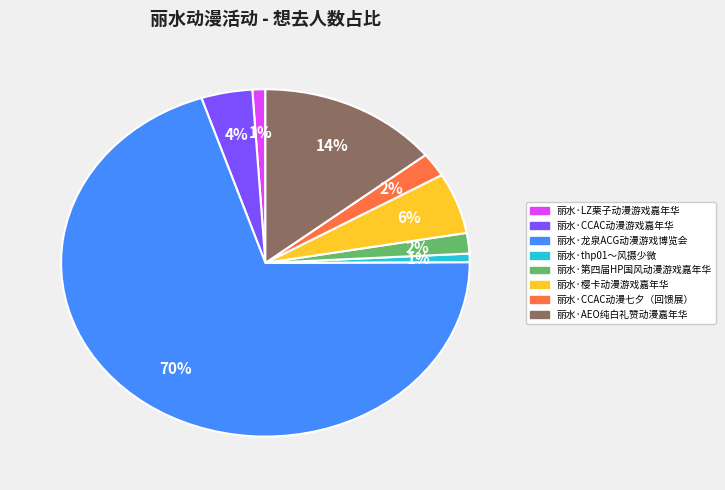

To the nearest percent, what is the difference between the largest and smallest slice percentages?

69%